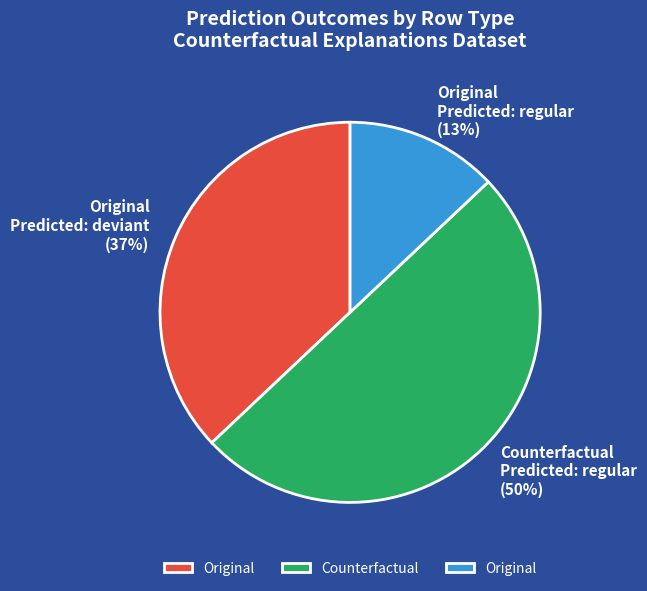

To the nearest percent, what is the average slice percentage?

33%